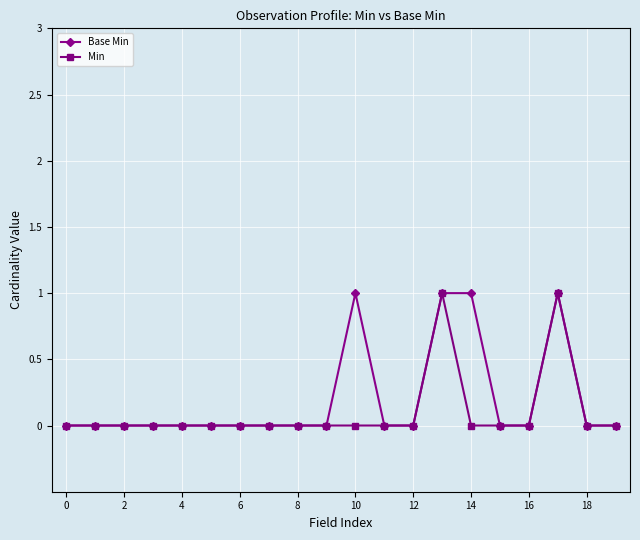

What are all the series names shown in the legend?

Base Min, Min